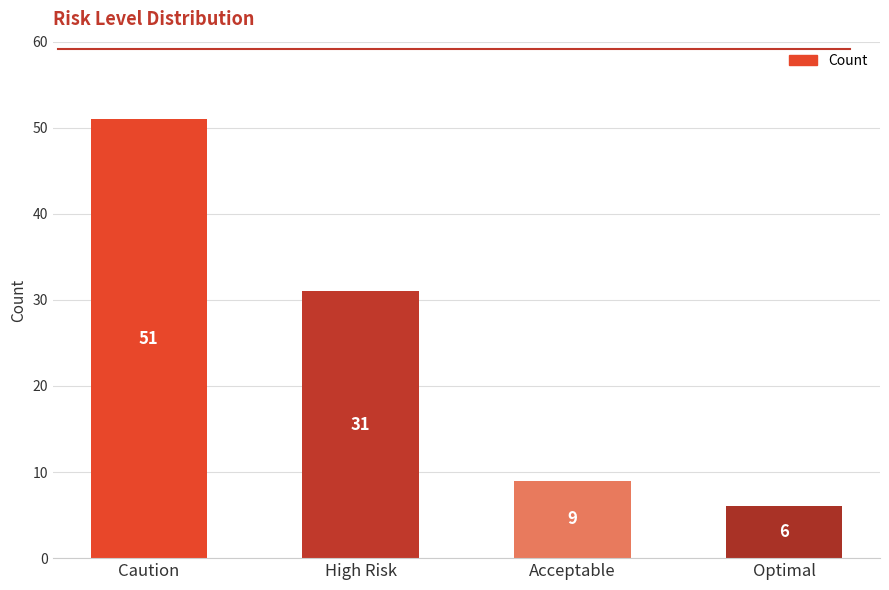

How many bars are there in total?

4